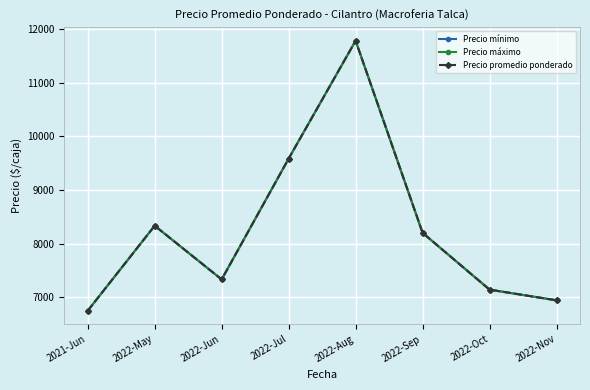

True or false: Precio promedio ponderado and Precio máximo intersect in this chart.

False